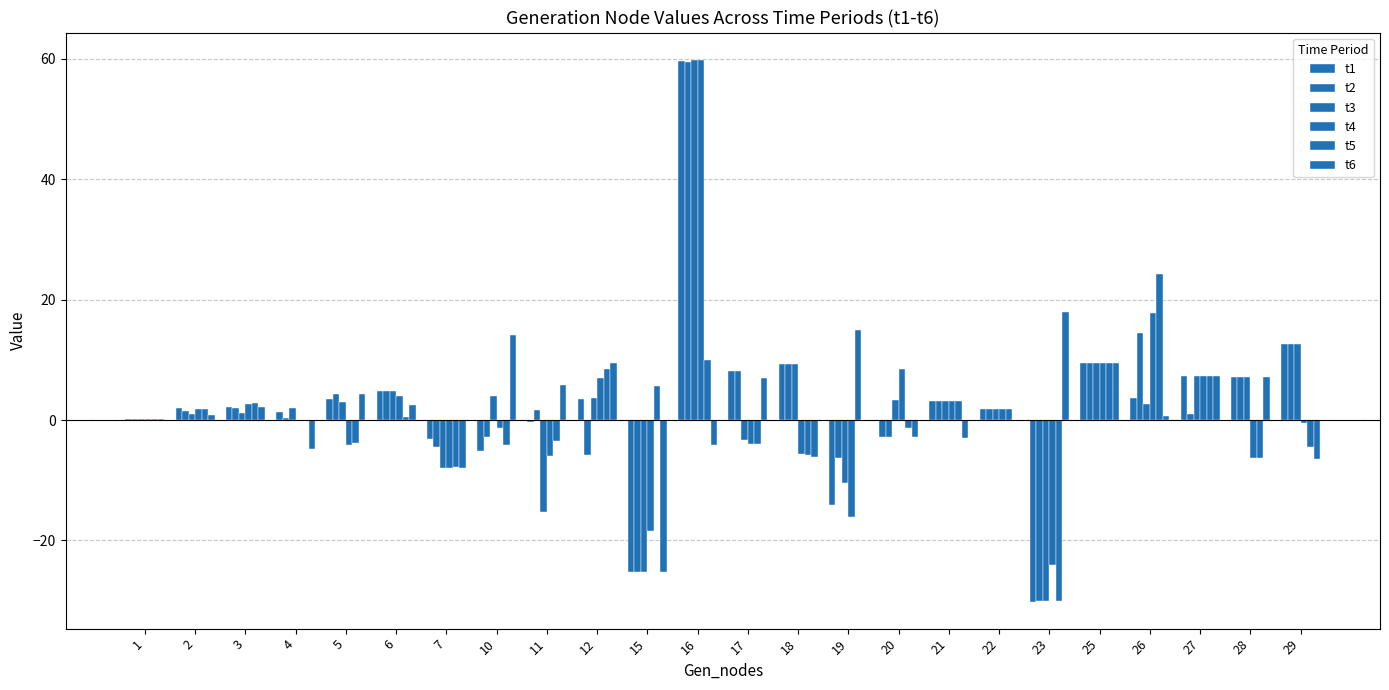

Which category has the lowest value in the t4 series?

23